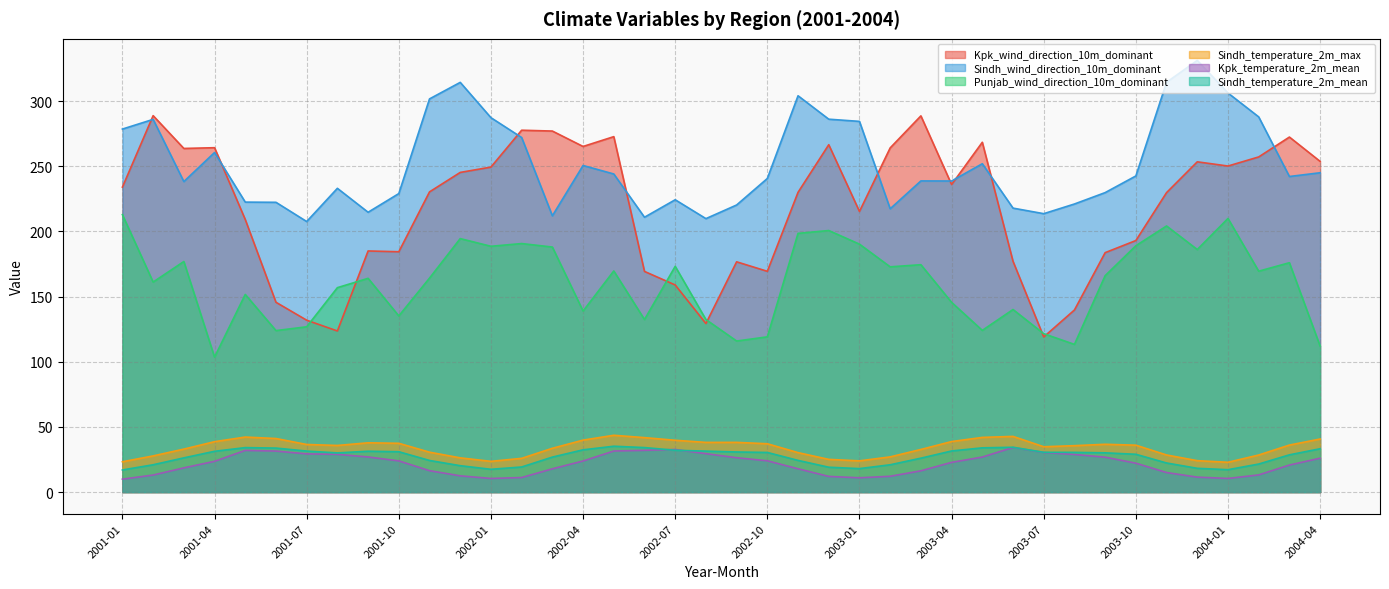

Reading left to right, extract all data points from this chart.

Kpk_wind_direction_10m_dominant: 234.0	288.8	263.6	264.2	209.1	145.6	131.9	123.6	185.0	184.4	230.3	245.3	249.3	277.6	277.0	265.2	272.7	169.3	158.9	129.3	176.7	169.4	230.0	266.5	215.3	264.1	288.6	236.0	268.4	177.1	119.0	139.7	183.7	193.0	229.8	253.4	250.2	257.1	272.4	253.7
Sindh_wind_direction_10m_dominant: 278.5	286.0	238.2	260.5	222.5	222.3	207.6	233.1	214.7	229.0	301.7	314.4	287.3	272.0	212.0	250.6	244.1	210.9	224.3	209.8	220.3	240.6	304.1	286.1	284.4	217.4	238.7	238.7	251.9	217.9	213.6	221.0	229.8	242.6	314.4	331.2	306.2	287.9	242.1	245.0
Punjab_wind_direction_10m_dominant: 212.8	161.1	176.9	103.5	151.7	123.9	126.8	156.8	164.0	135.2	164.2	194.5	188.6	190.7	188.0	138.9	169.7	132.4	173.2	132.4	115.9	119.1	198.5	200.7	190.2	172.8	174.4	145.6	124.1	140.1	121.5	113.3	166.0	189.0	204.2	186.1	209.9	169.5	176.0	112.0
Sindh_temperature_2m_max: 23.2	27.8	33.0	38.7	42.2	41.1	36.5	35.8	37.8	37.4	30.6	26.3	23.6	25.9	33.6	39.9	43.6	41.8	39.8	38.1	38.1	37.1	30.3	25.1	23.9	27.0	32.7	38.8	42.0	42.7	34.8	35.6	36.7	36.0	28.5	24.1	22.9	28.4	36.1	40.7
Kpk_temperature_2m_mean: 9.9	13.1	18.6	23.6	32.0	31.5	29.3	28.9	26.9	23.9	16.4	12.5	10.4	11.2	17.9	23.8	31.5	32.0	32.7	29.5	26.4	24.0	17.9	12.0	11.0	12.1	16.3	22.8	26.9	34.2	30.4	28.8	26.8	22.2	15.0	11.5	10.4	13.2	20.8	26.0
Sindh_temperature_2m_mean: 17.0	21.0	26.2	31.3	34.1	33.8	31.5	30.1	31.3	31.0	24.2	20.2	17.5	19.2	26.8	32.4	35.2	34.1	32.1	31.4	30.8	30.4	24.3	19.1	18.0	20.9	26.0	31.5	34.0	34.4	30.5	30.5	30.1	29.0	22.3	18.2	17.2	21.5	28.6	33.2